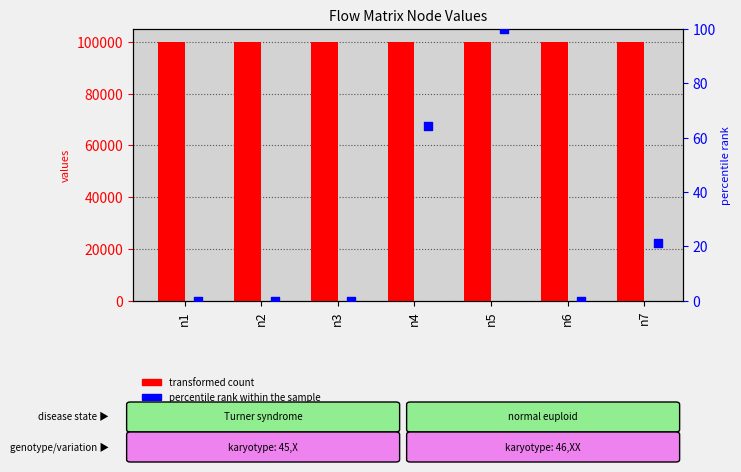

Is the value of percentile rank within the sample at n2 greater than the value of transformed count at n1?

No